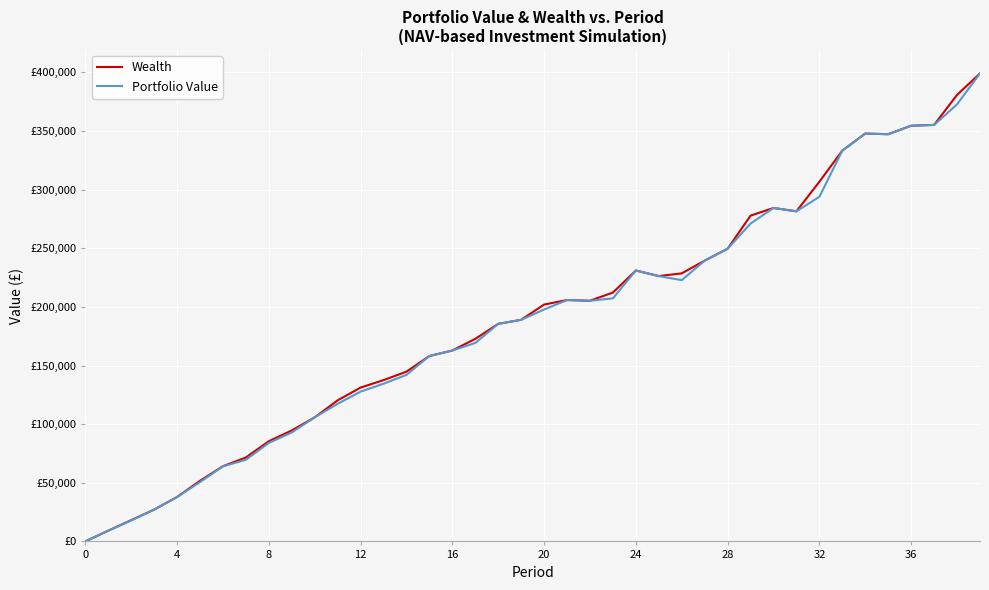

What is the value of the Portfolio Value point at the 2nd from the left?

9144.3